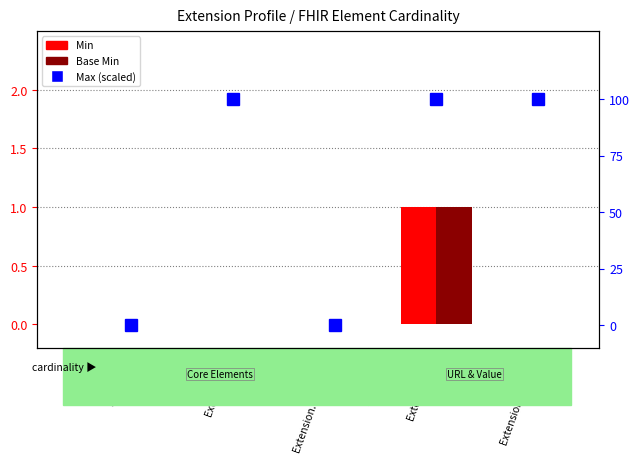

Reading left to right, extract all data points from this chart.

Min: Extension=0	Extension.id=0	Extension.extension=0	Extension.url=1	Extension.value[x]=0
Base Min: Extension=0	Extension.id=0	Extension.extension=0	Extension.url=1	Extension.value[x]=0